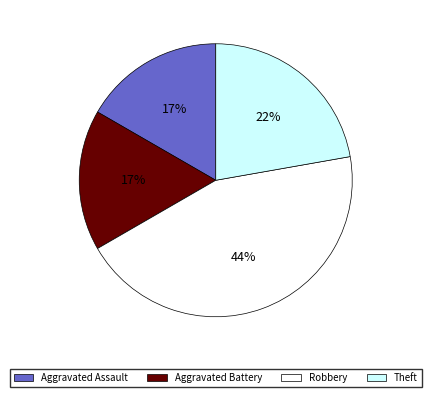

Combined, do Aggravated Battery and Theft account for over 50%?

No